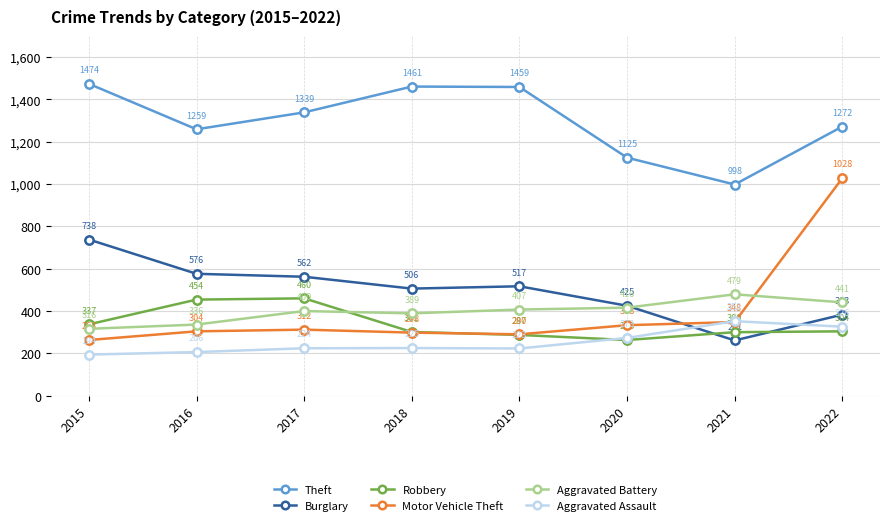

The Robbery series shows 300 at 2021. True or false?

True